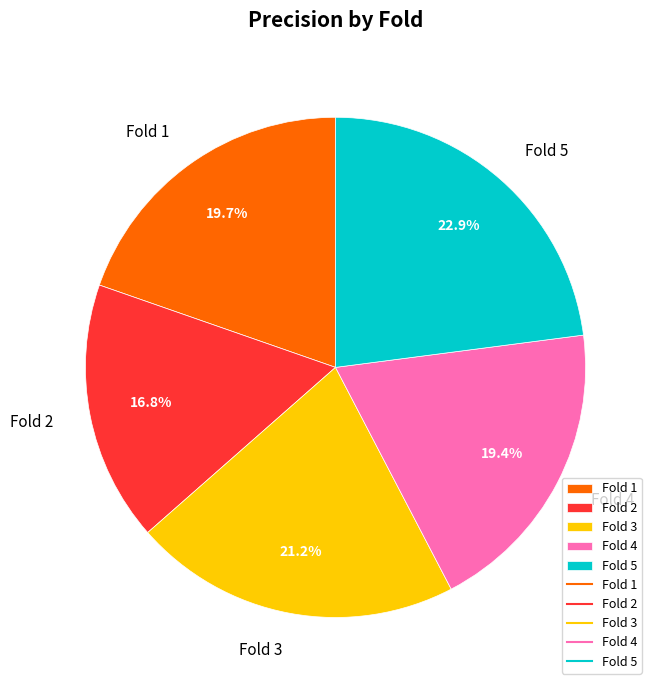

Which category has the biggest portion of the pie?

Fold 5